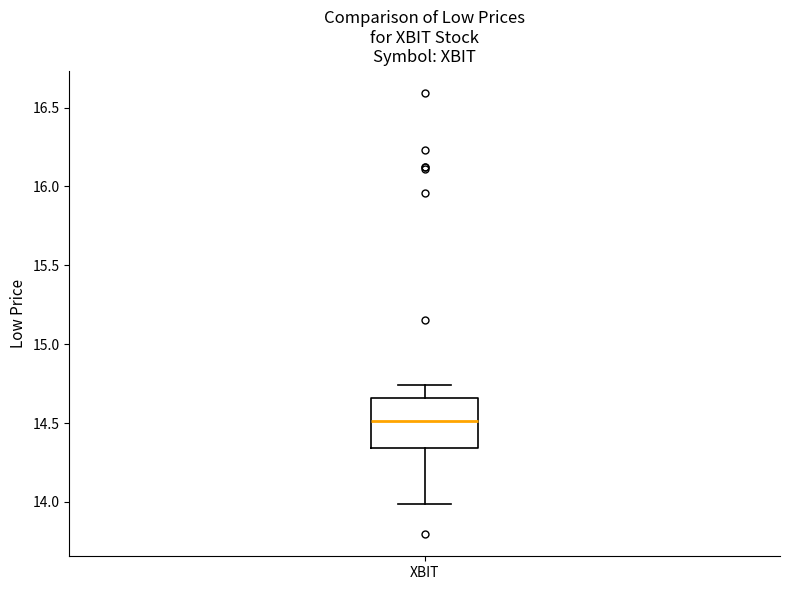

Read this box plot against the y-axis: the position of the median line, the range covered by the box, and the ends of both whiskers. The values are not printed on the chart, so give them approximately, as read against the axis.

median 14.50, box 14.35 to 14.65, whiskers 14.00 to 14.75